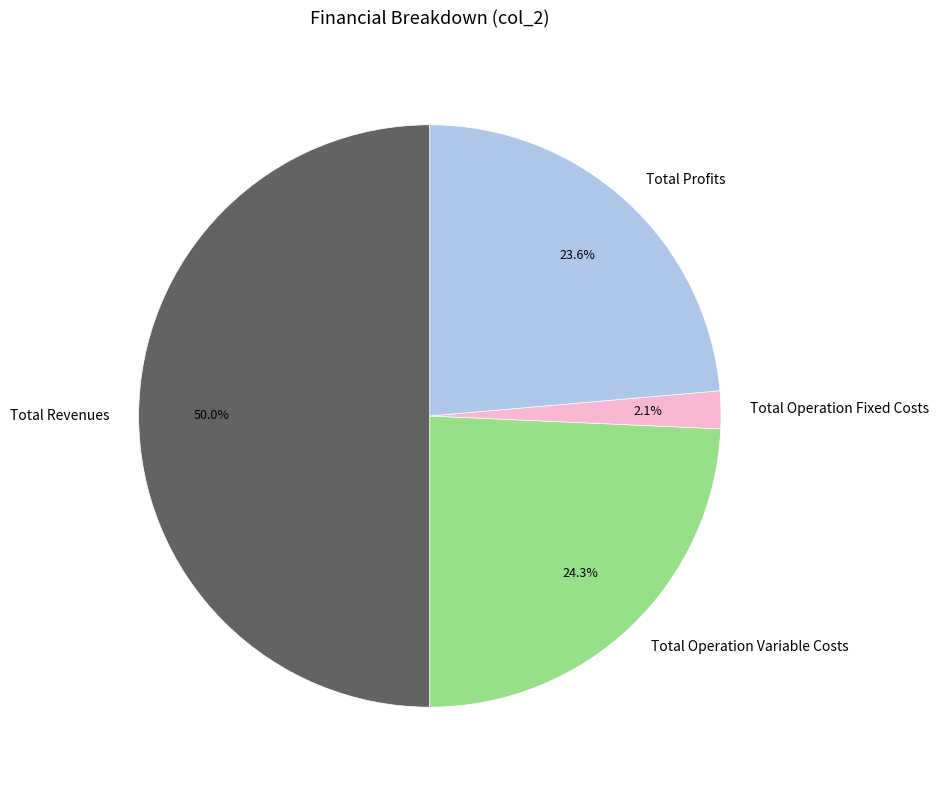

Rank the categories by value from lowest to highest.

Total Operation Fixed Costs, Total Profits, Total Operation Variable Costs, Total Revenues